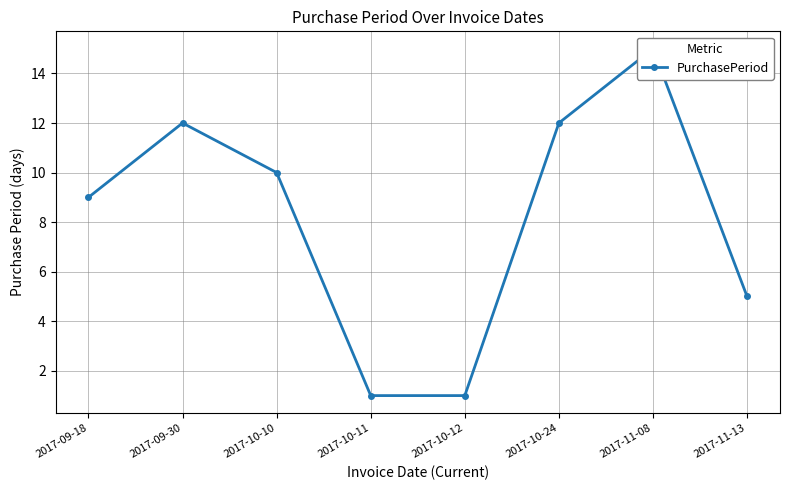

True or false: the data shows 7 at 2017-11-13.

False